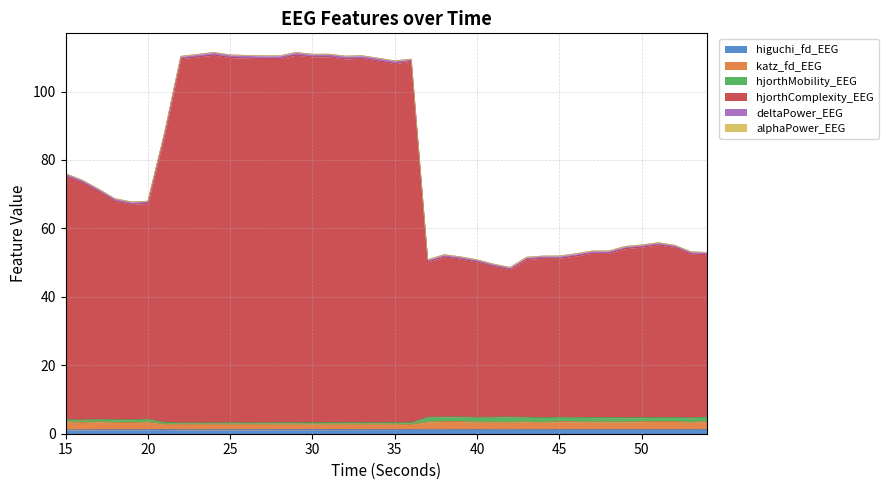

Where does the katz_fd_EEG series first go above 3?

15